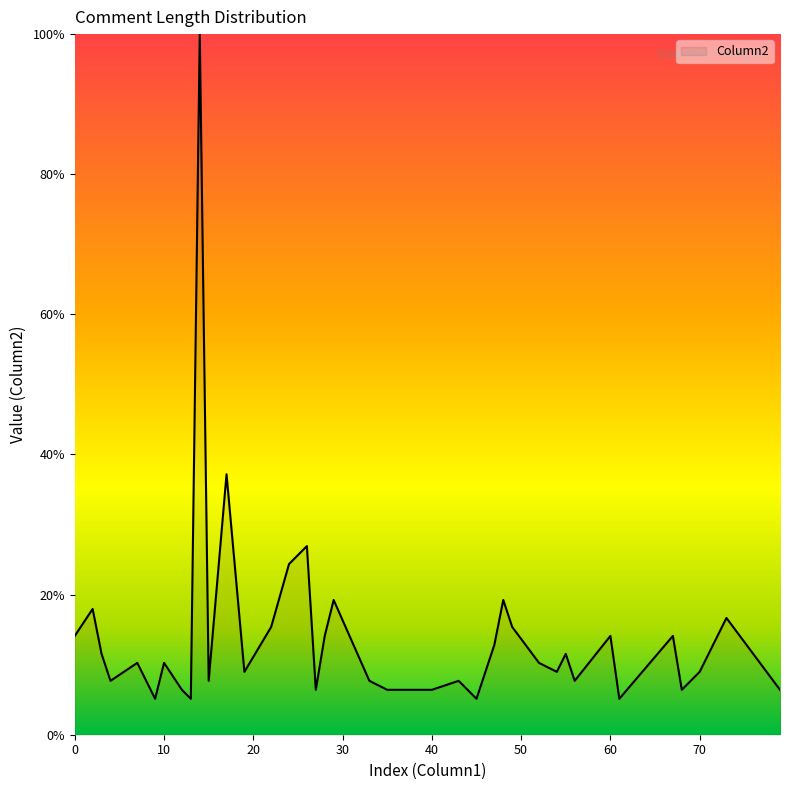

Reading left to right, what are all the values shown in this chart?

14.1	17.9	11.5	7.7	10.3	5.1	10.3	6.4	5.1	100.0	7.7	37.2	9.0	15.4	24.4	26.9	6.4	14.1	19.2	7.7	6.4	6.4	6.4	7.7	6.4	5.1	12.8	19.2	15.4	10.3	9.0	11.5	7.7	14.1	5.1	14.1	6.4	9.0	16.7	6.4